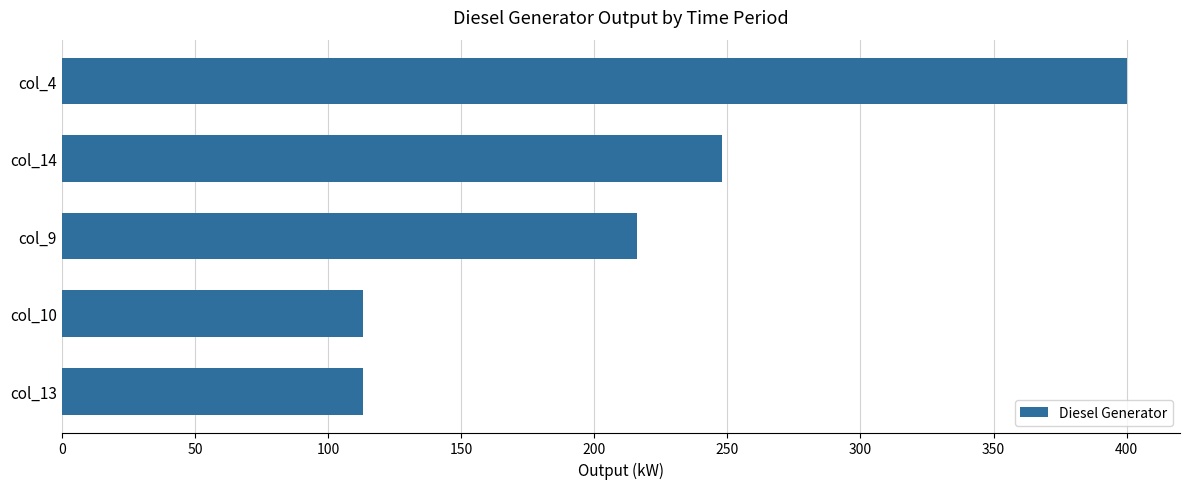

What is the sum of all values?

1090.0